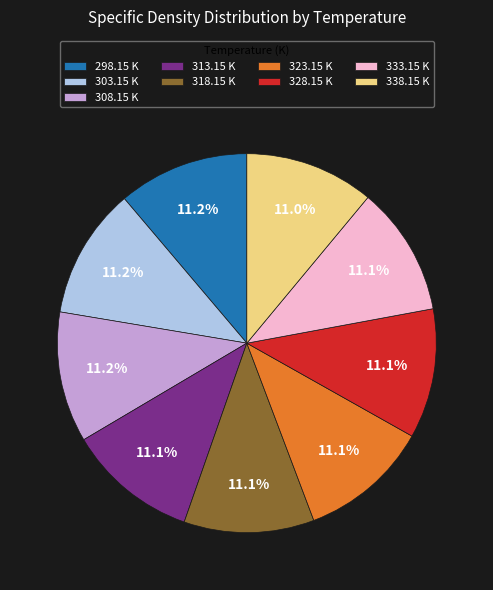

What percentage is NOT represented by 318.15 K?

88.9%